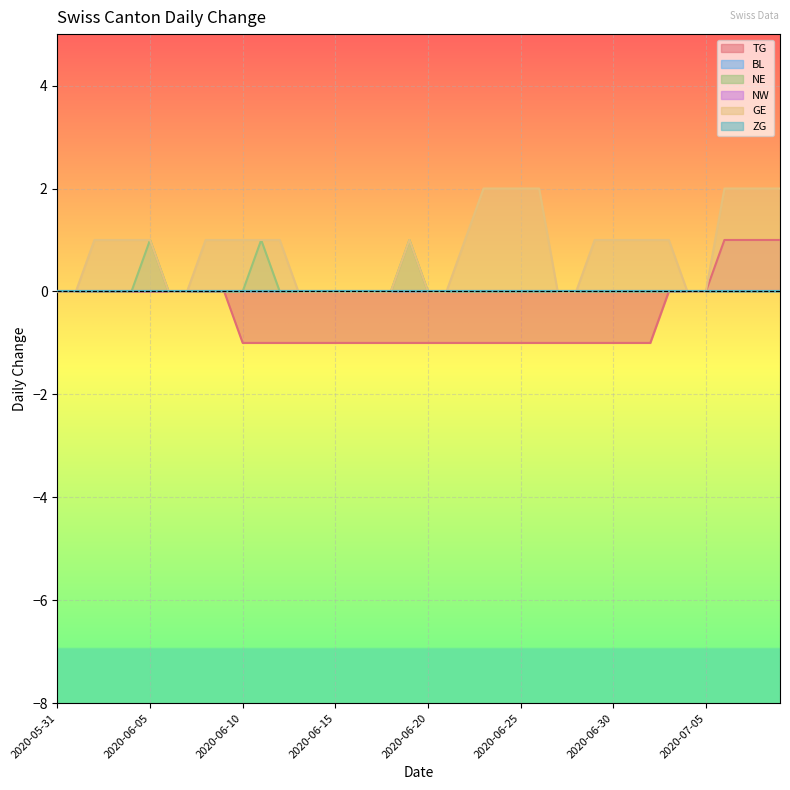

Between 2020-07-01 and 2020-06-12, which is larger?

2020-07-01